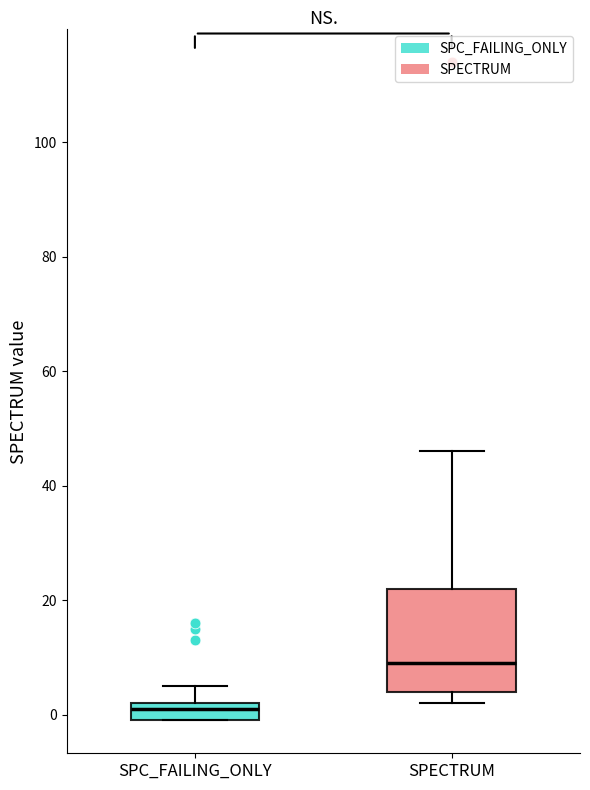

Reading left to right, transcribe this box plot: for each box, give where its median line is, the range the box spans, and where its two whiskers end, as read against the y-axis. The values are not printed on the chart, so give them approximately, as read against the axis.

SPC_FAILING_ONLY: median 2 (just below the box's upper edge), box 0 to 2, whiskers 0 to 6
SPECTRUM: median 10, box 4 to 22, whiskers 2 to 46